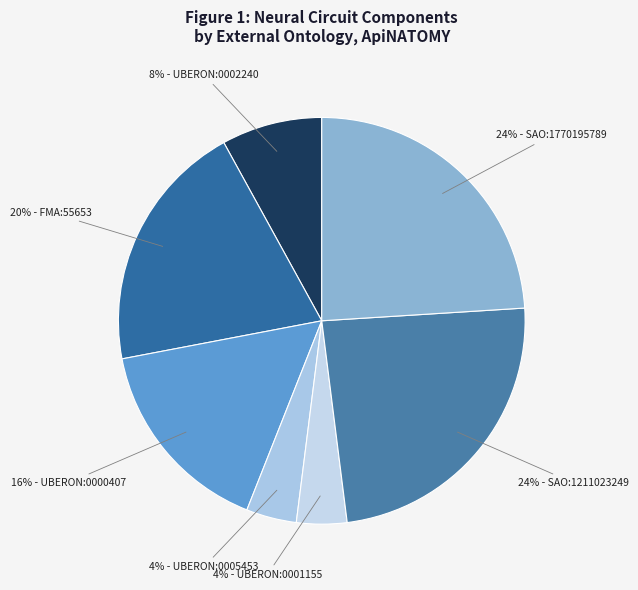

How many segments does this pie chart have?

7